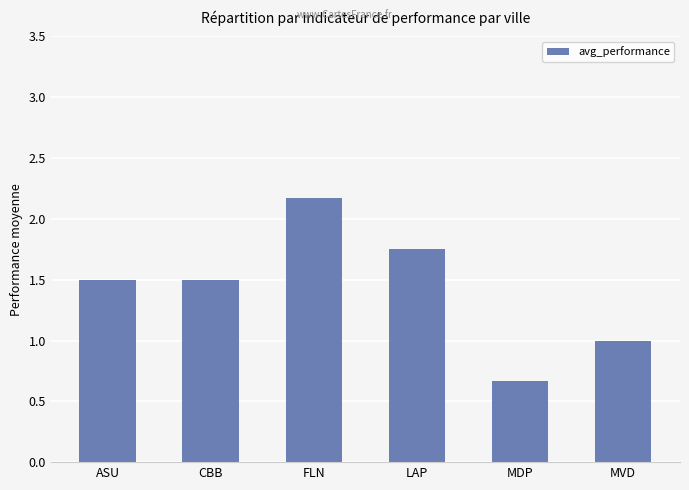

Are the bars horizontal?

No